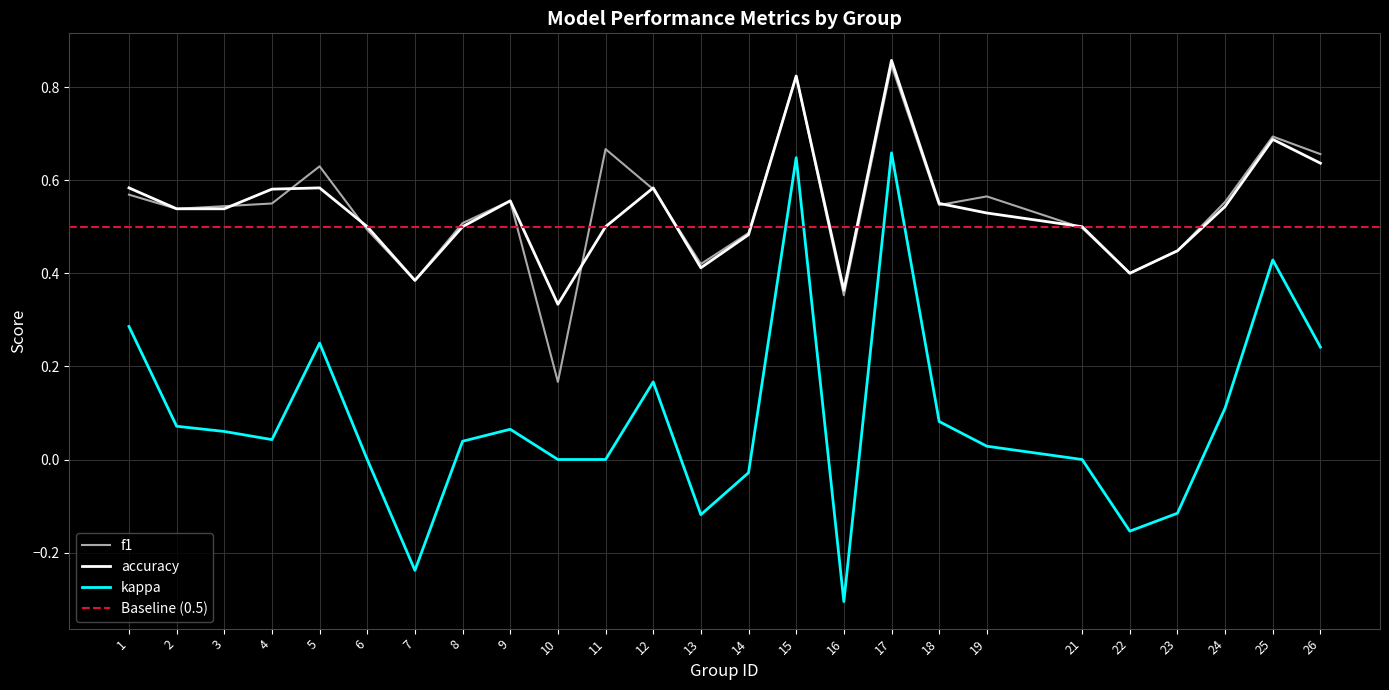

At how many categories does at least one series exceed 0?

25